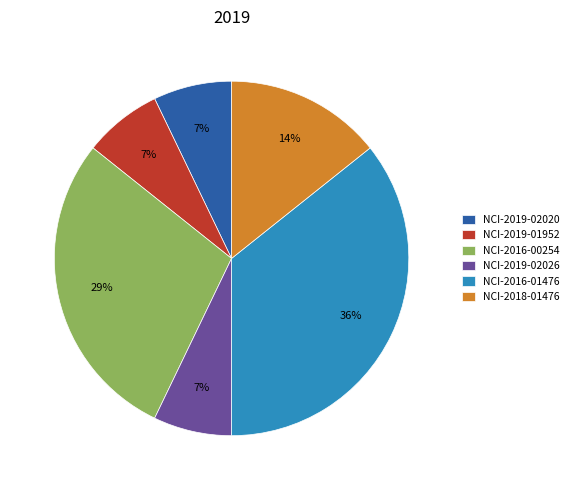

Approximately how many times larger is the value at NCI-2019-01952 compared to NCI-2019-02026?

1.0